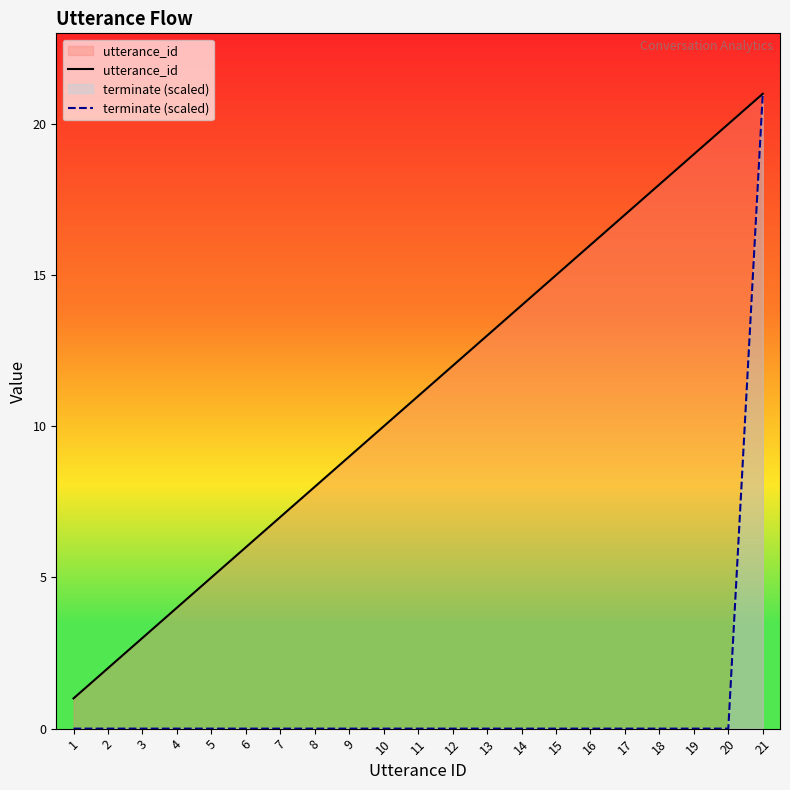

What is the maximum value for utterance_id?

21